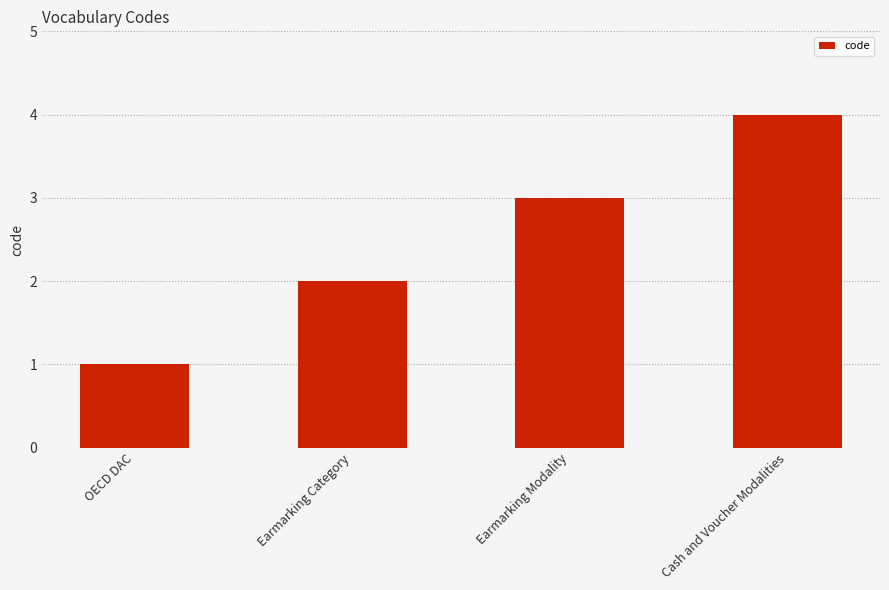

The value at Earmarking Category is 1. True or false?

False